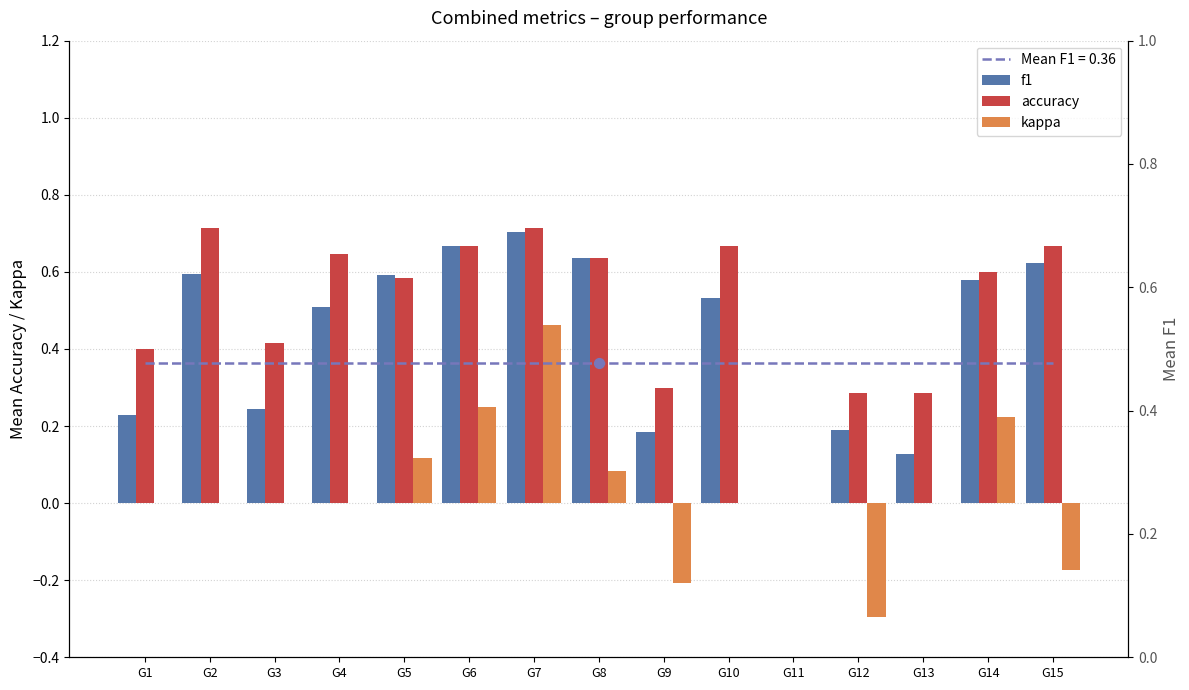

Which series contains the highest Y value?

accuracy